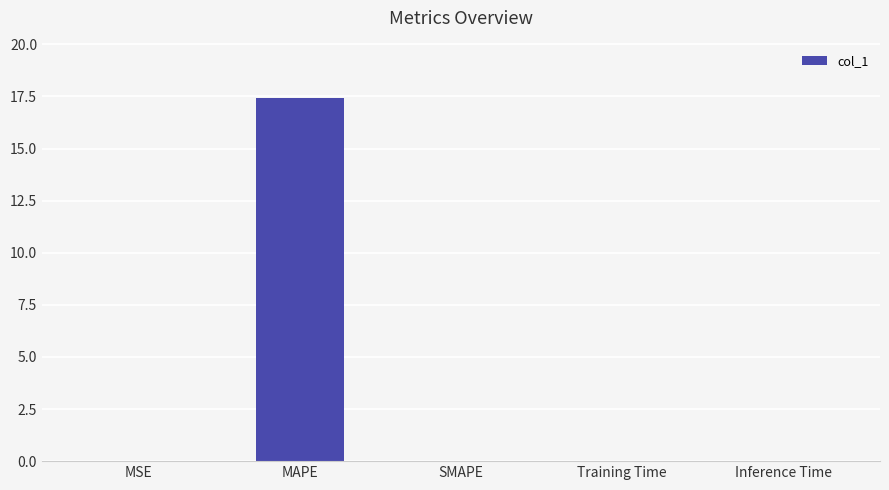

Count the number of categories in the chart.

5